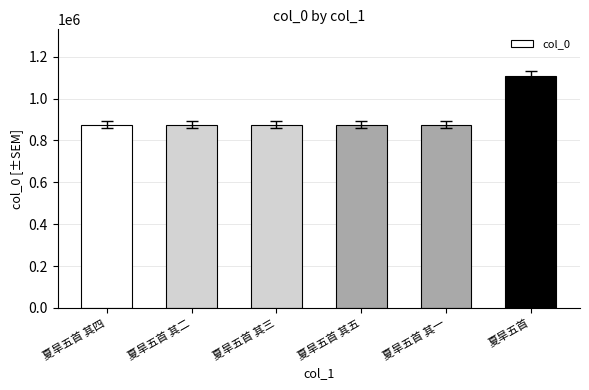

How many categories are shown in the chart?

6